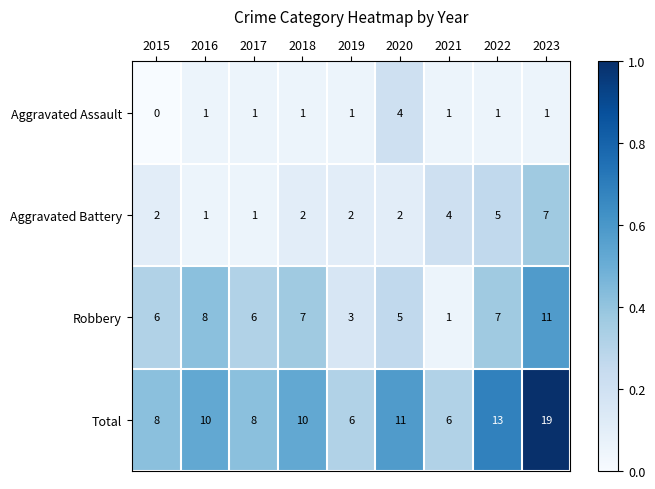

The Total series shows 19 at 2023. True or false?

True